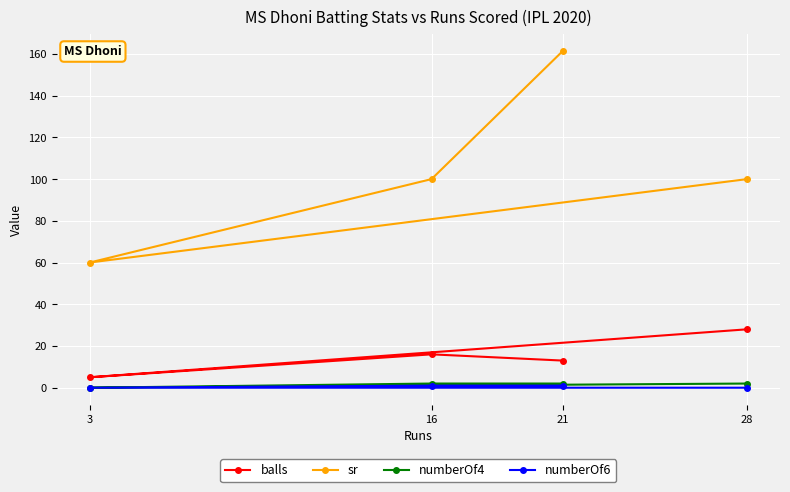

List the labels in order of balls value, smallest first.

3, 21, 16, 28